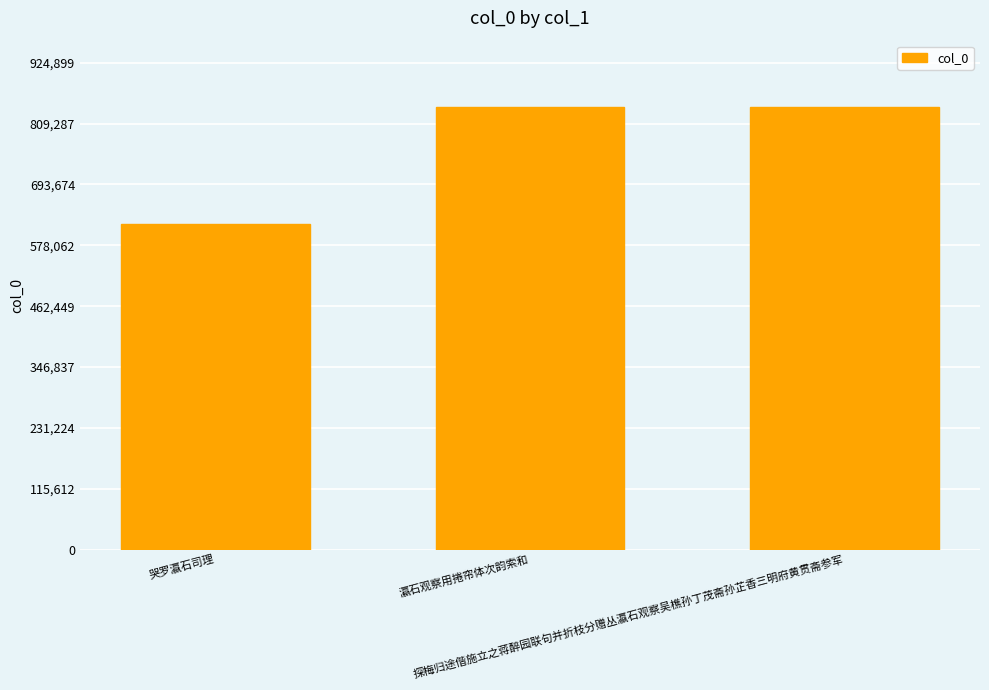

The value at 探梅归途偕施立之蒋醉园联句并折枝分赠丛瀛石观察吴樵孙丁茂斋孙芷香三明府黄贯斋参军 is 1497820. True or false?

False